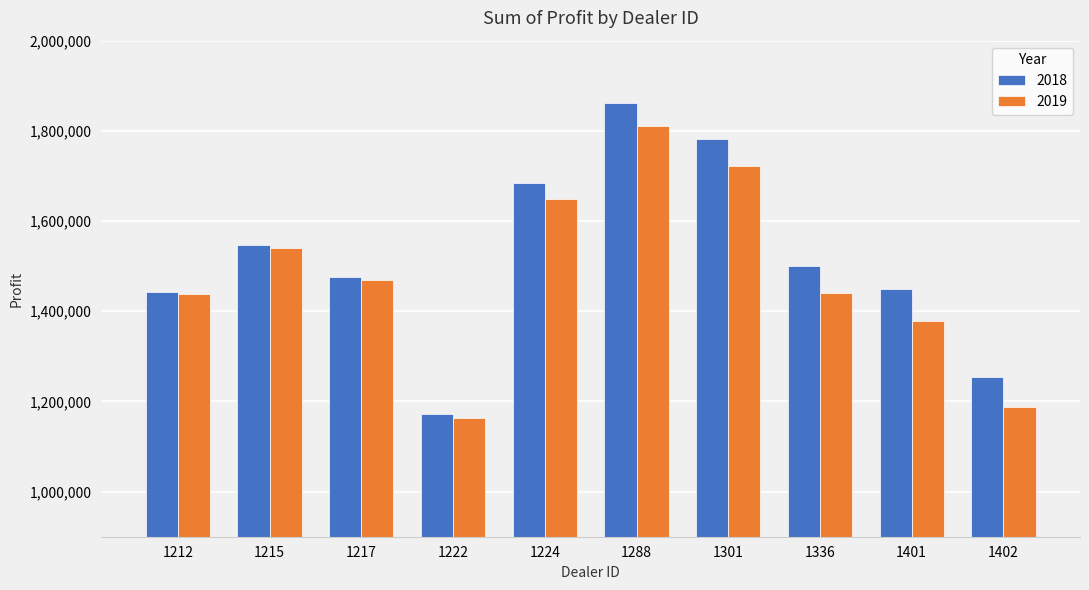

At which label is 2019 closest to 1487056?

1217